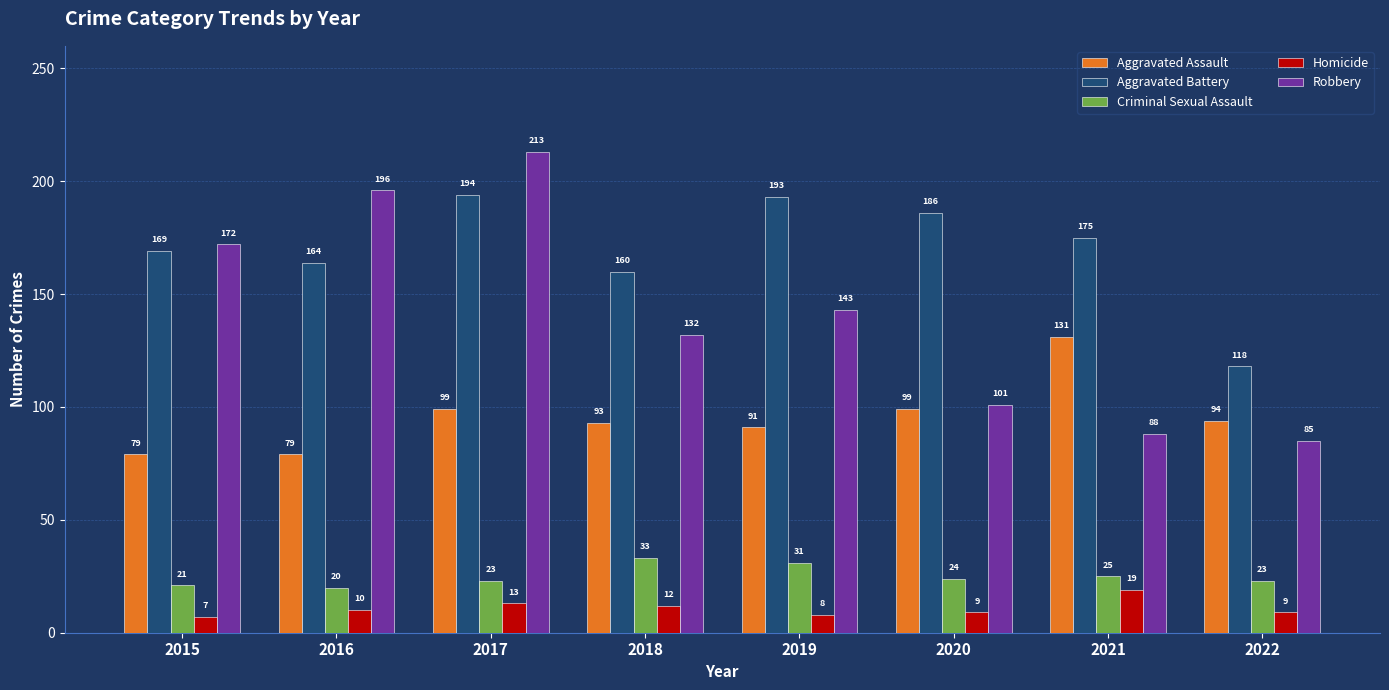

How many series are shown in this chart?

5